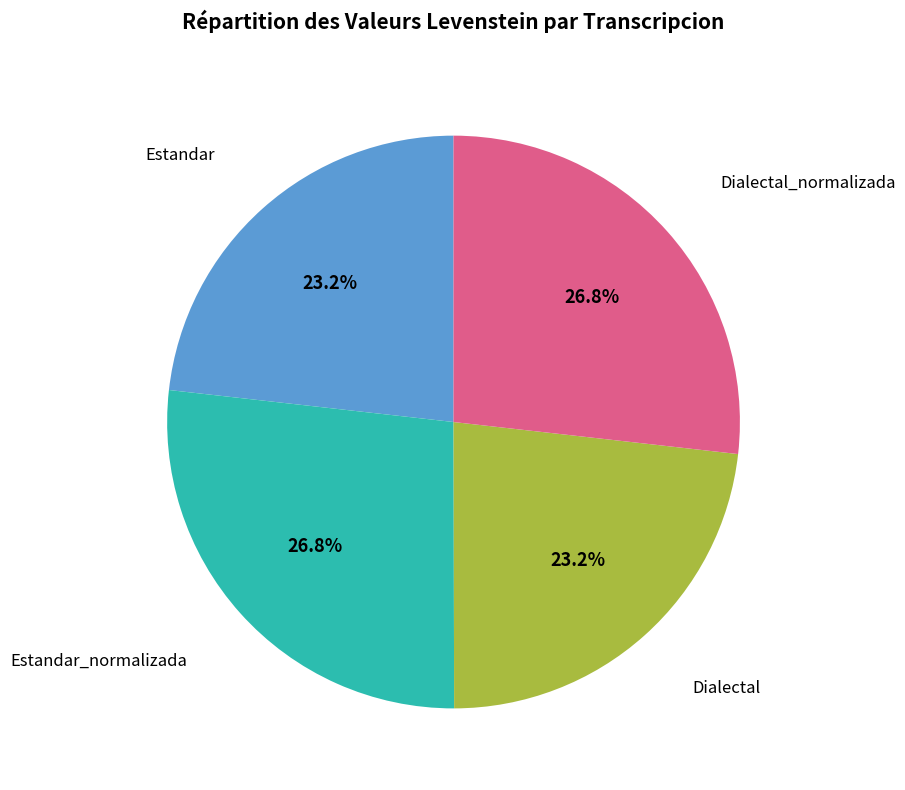

Does any single category account for the majority?

No